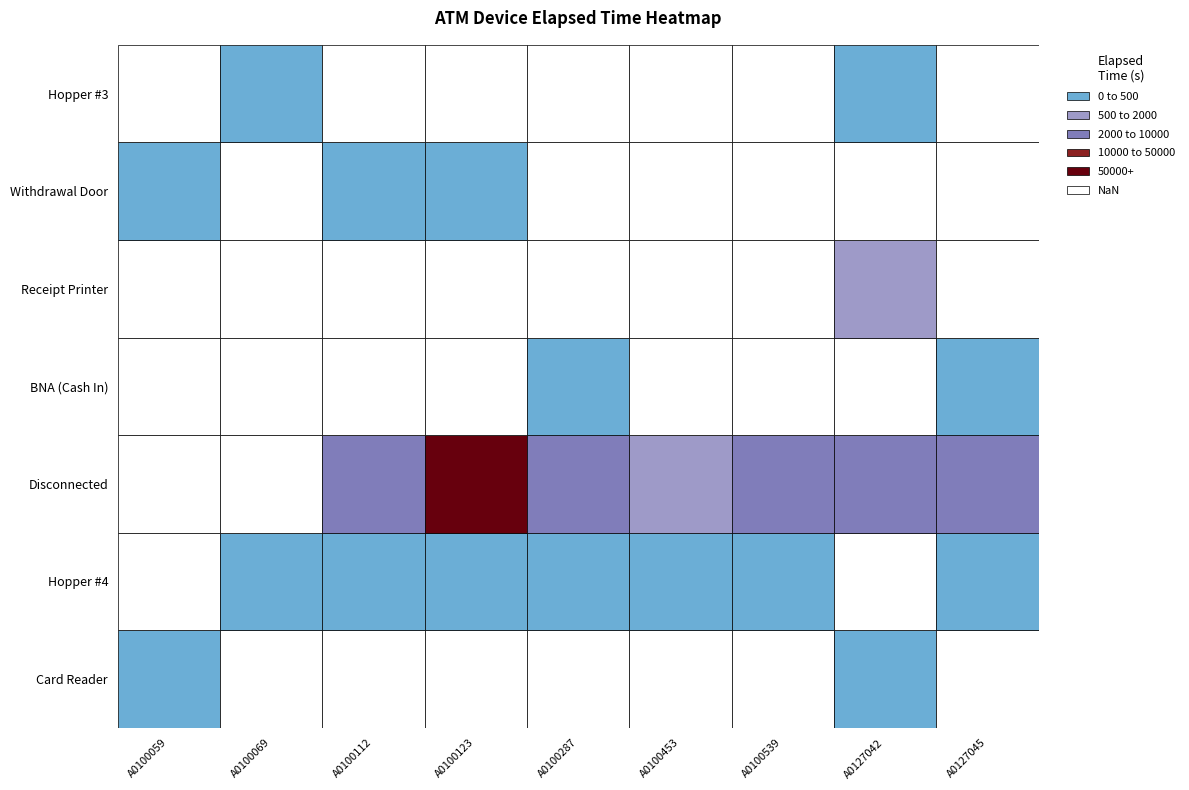

How many data points does each series have?

9